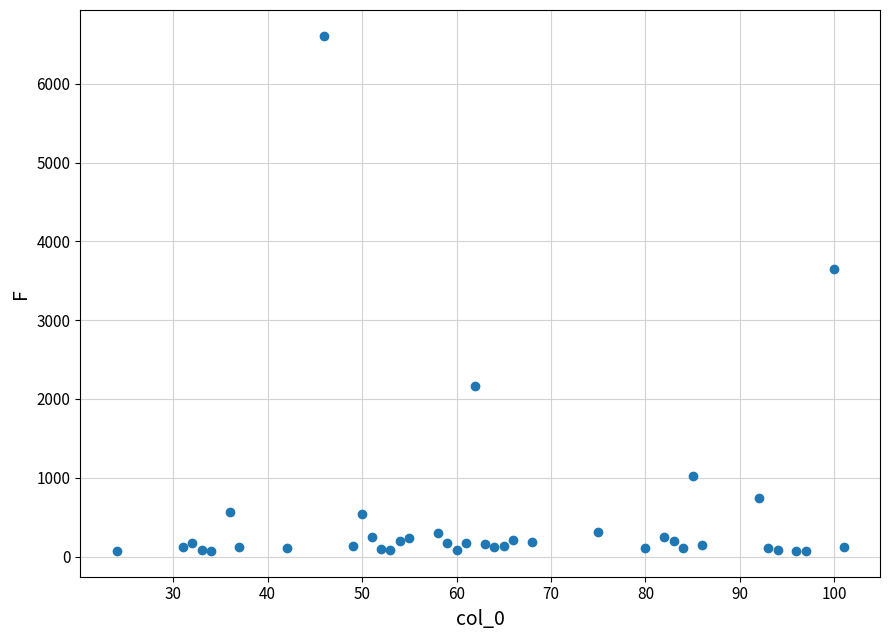

What is the range of X values (max minus min)?

77